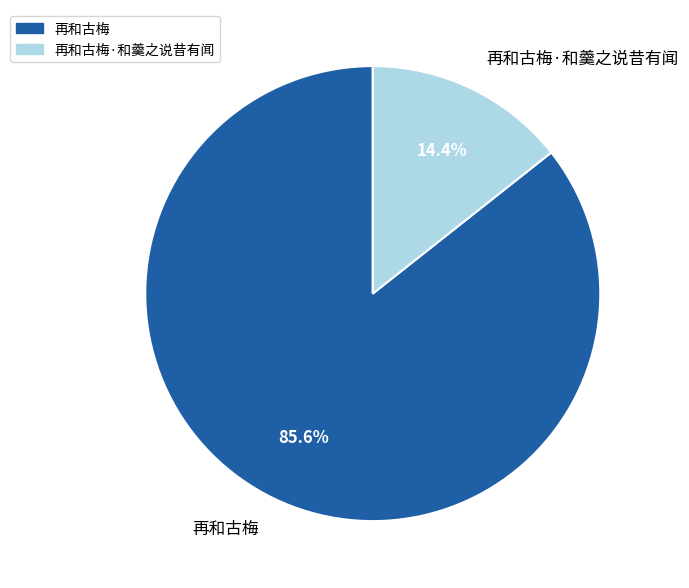

Is it true that 再和古梅 is 94% of the pie?

False